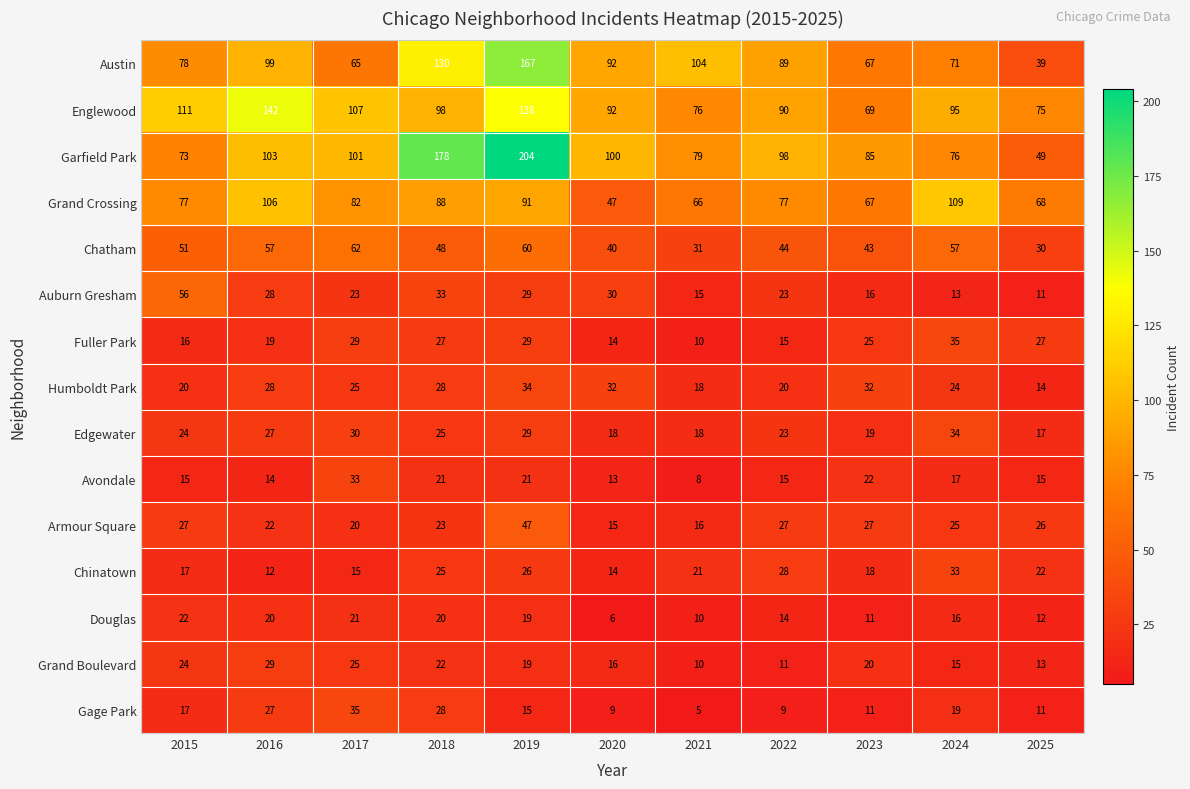

What is the lowest value of the Austin series?

39